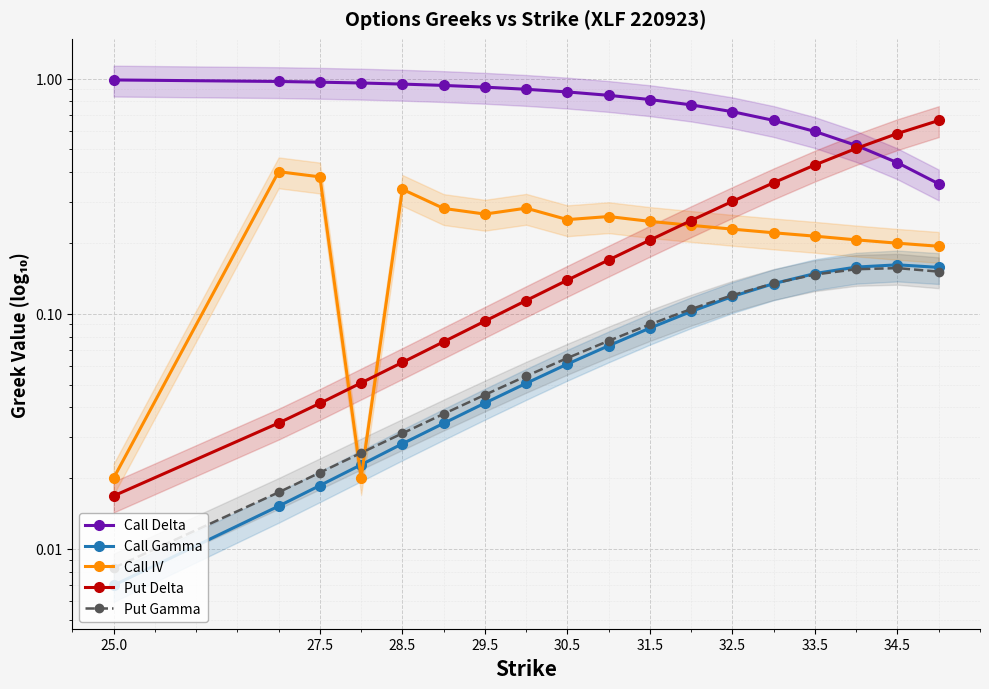

What is the highest value of the Call Delta series?

1.0